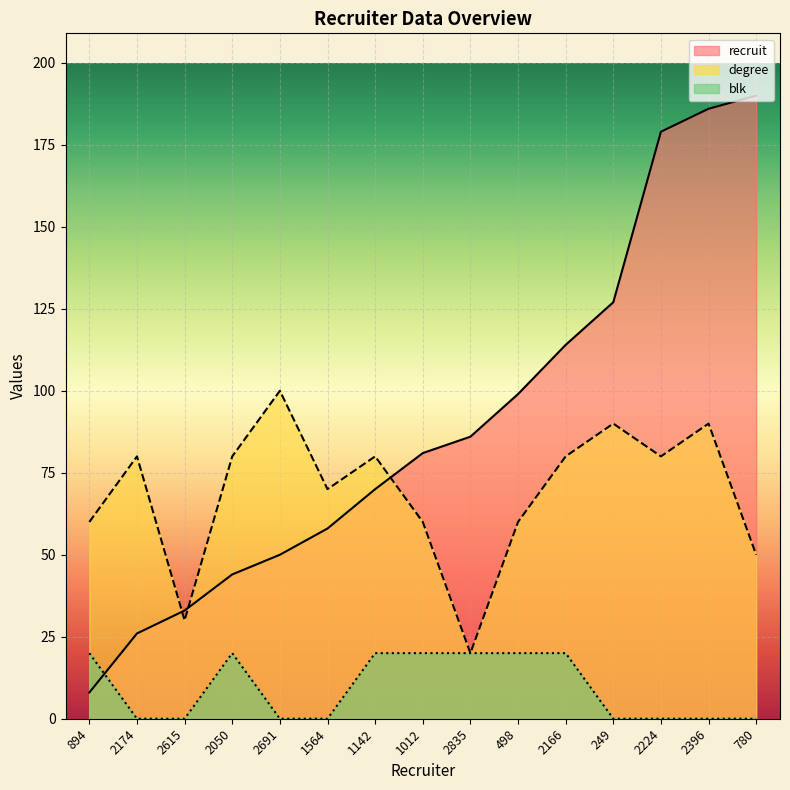

Which series has the widest spread of values?

recruit